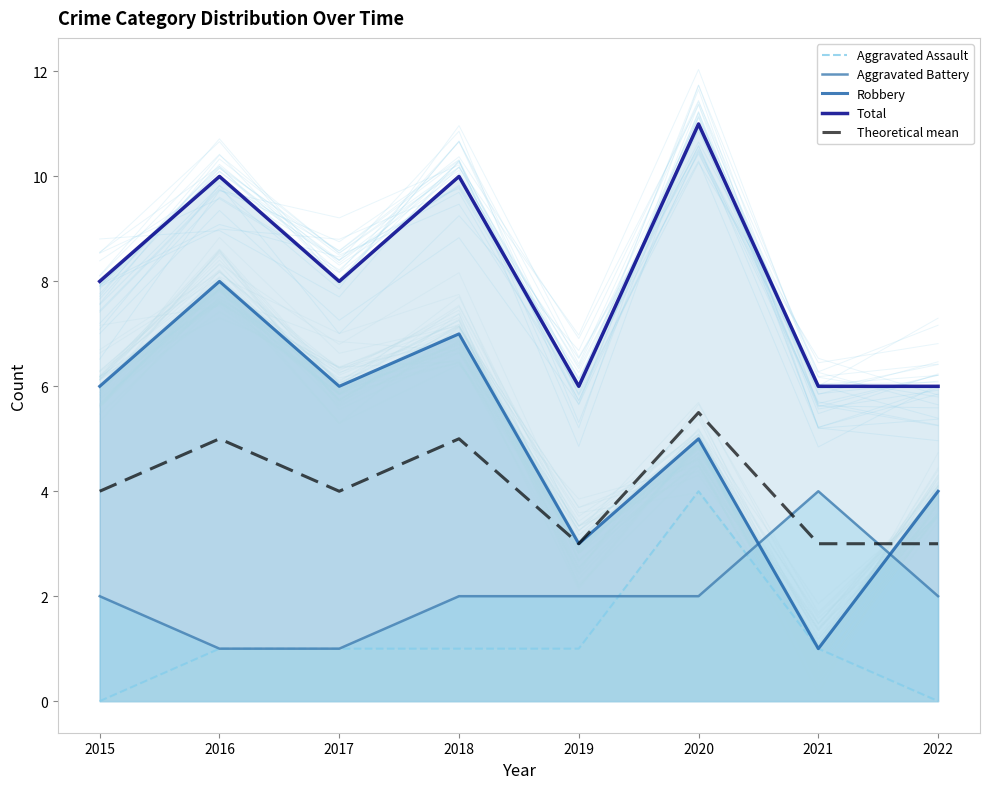

At how many categories does at least one series exceed 1?

8